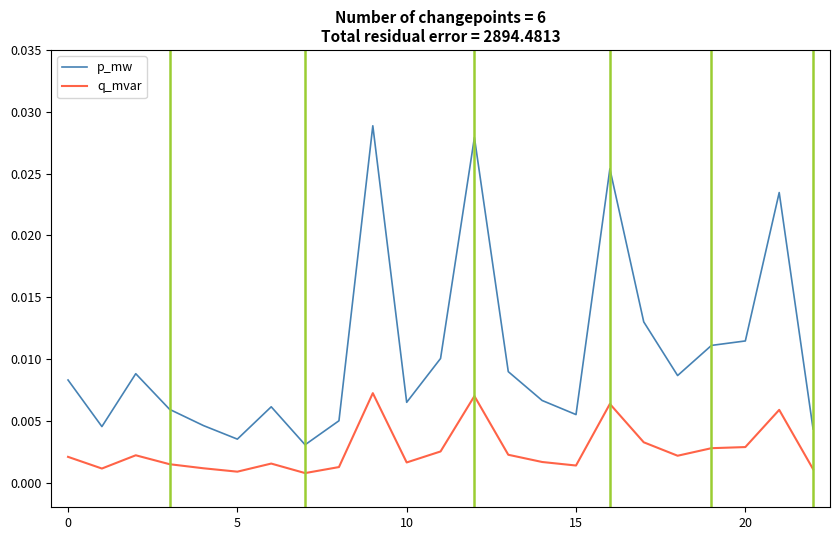

True or false: p_mw and q_mvar intersect in this chart.

False